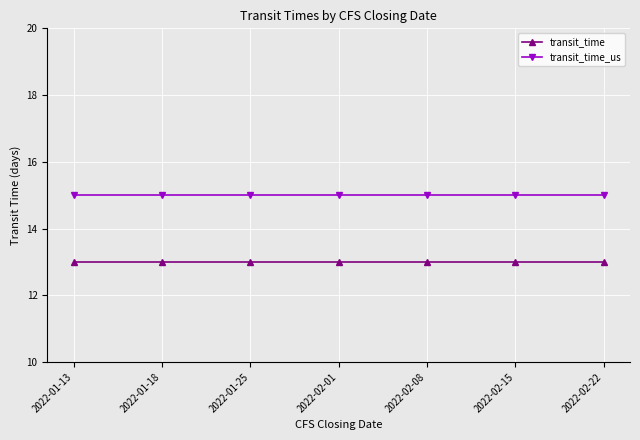

What is the greatest value displayed?

15